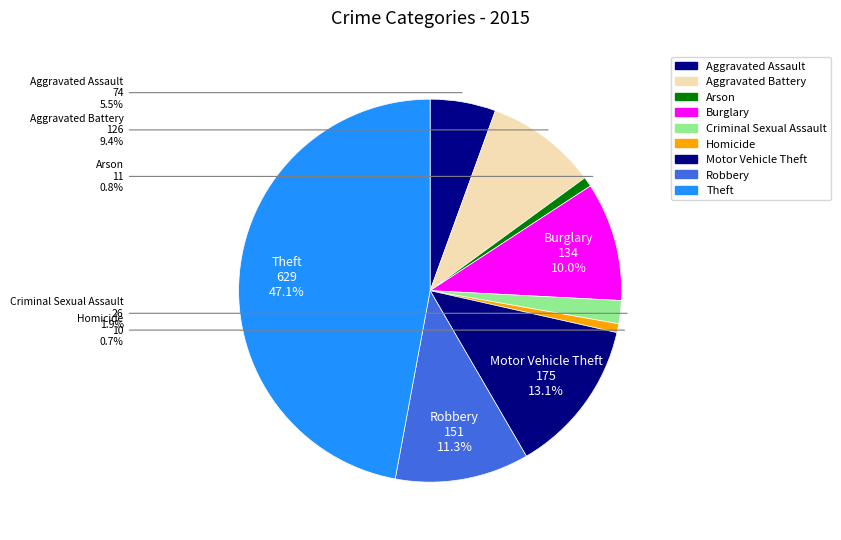

Is there a majority slice in this chart?

No